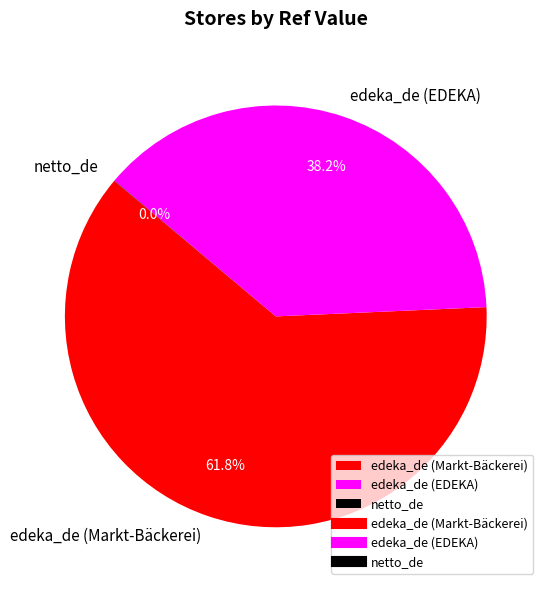

Which category has the biggest portion of the pie?

edeka_de (Markt-Bäckerei)